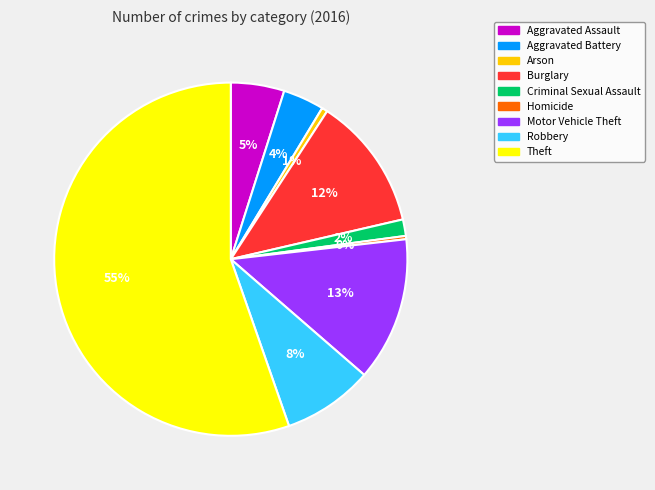

To the nearest percent, what is the combined percentage of Aggravated Assault and Burglary?

17%